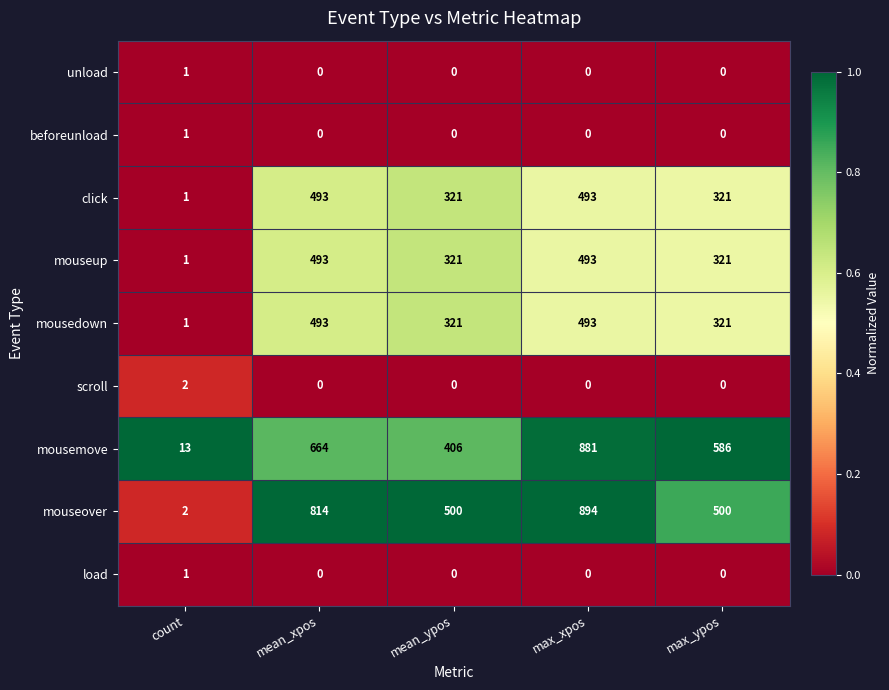

At which label does mousedown first exceed 321?

mean_xpos